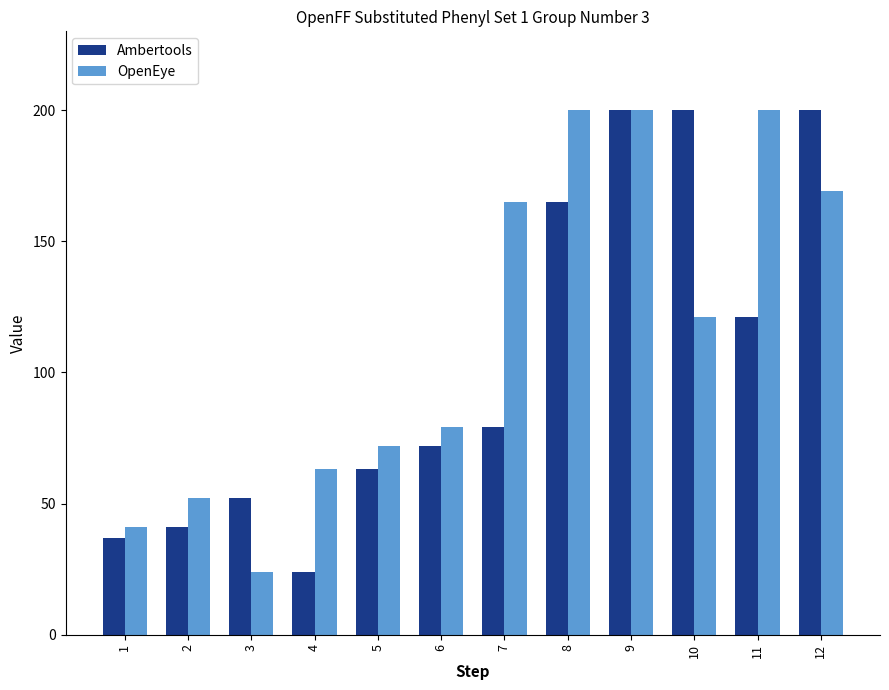

Is the value of Ambertools at 11 greater than the value of OpenEye at 3?

Yes